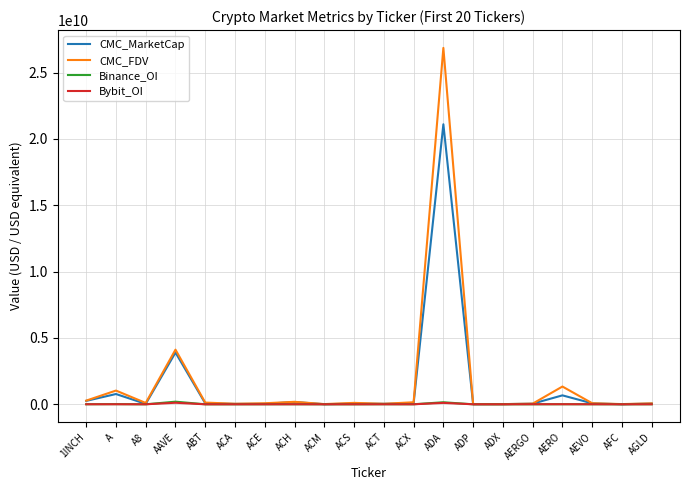

At how many categories does at least one series exceed 7695351085?

1